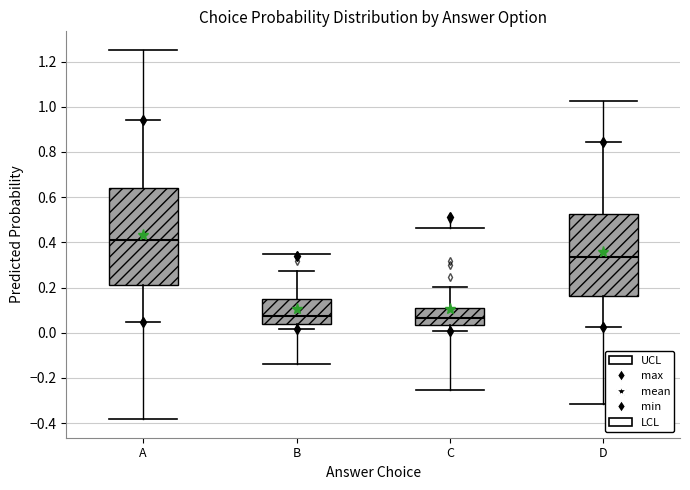

Reading left to right, read every box against the y-axis: the position of its median line, the range the box covers, and the ends of its whiskers. The values are not printed on the chart, so give them approximately, as read against the axis.

A: median 0.40, box 0.22 to 0.64, whiskers 0.04 to 0.94
B: median 0.08, box 0.04 to 0.14, whiskers 0.02 to 0.28
C: median 0.06, box 0.04 to 0.10, whiskers 0.00 to 0.20
D: median 0.34, box 0.16 to 0.52, whiskers 0.02 to 0.84